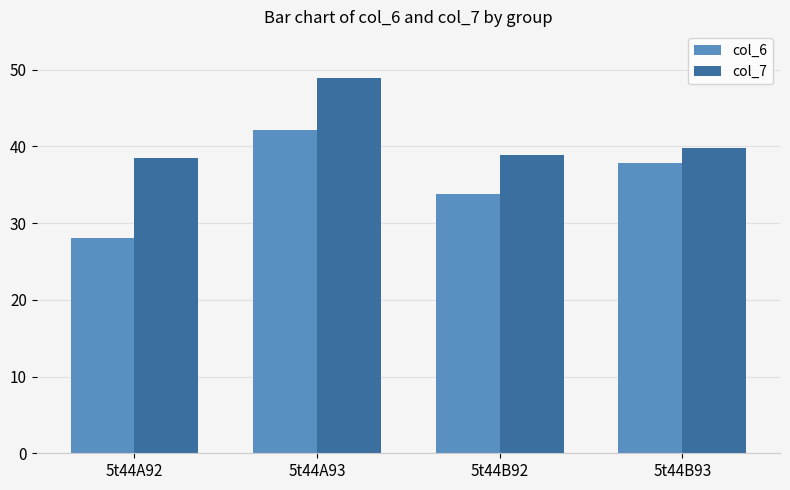

What is the difference between the col_7 values at 5t44B92 and 5t44A93?

10.1